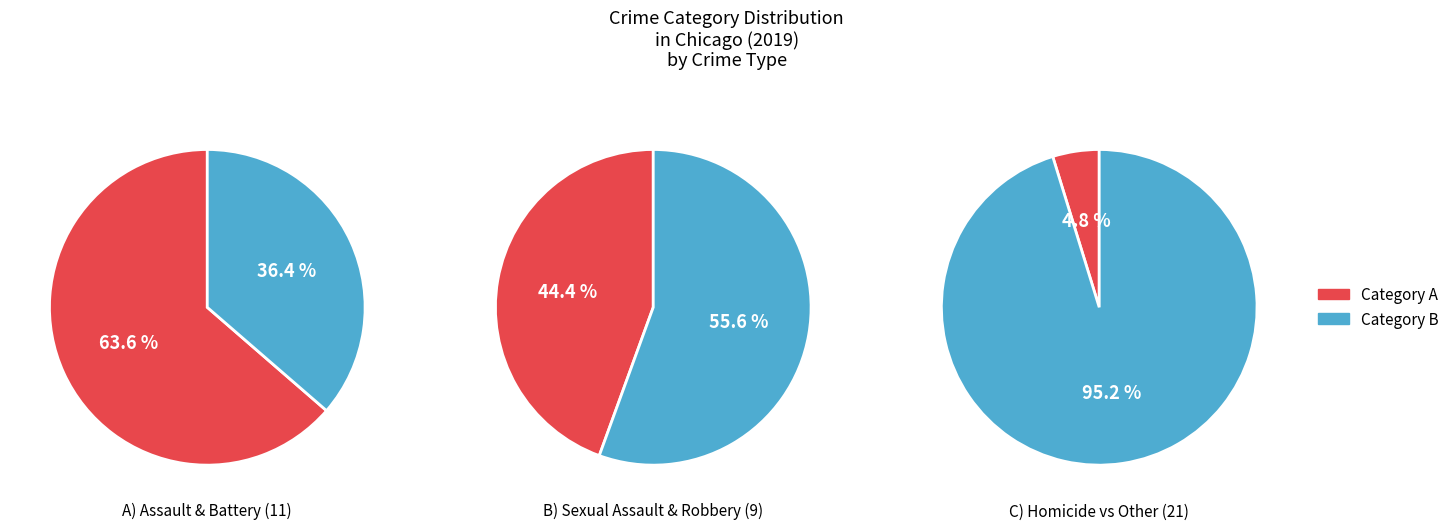

Is Robbery the majority of the pie?

No